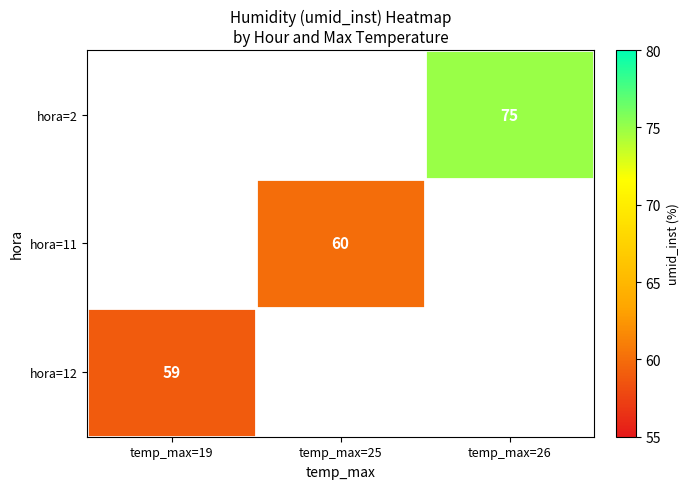

True or false: hora=11 has a value of 97 at temp_max=25.

False